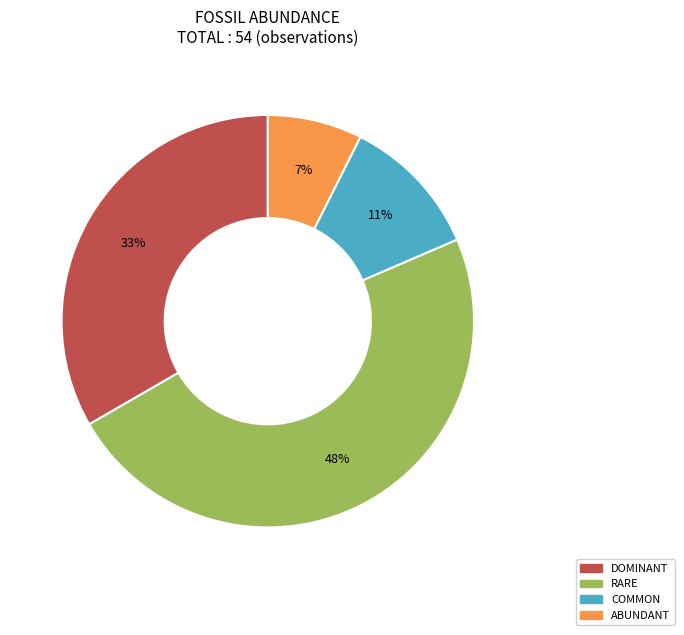

To the nearest percent, what is the difference between the largest and smallest slice percentages?

41%